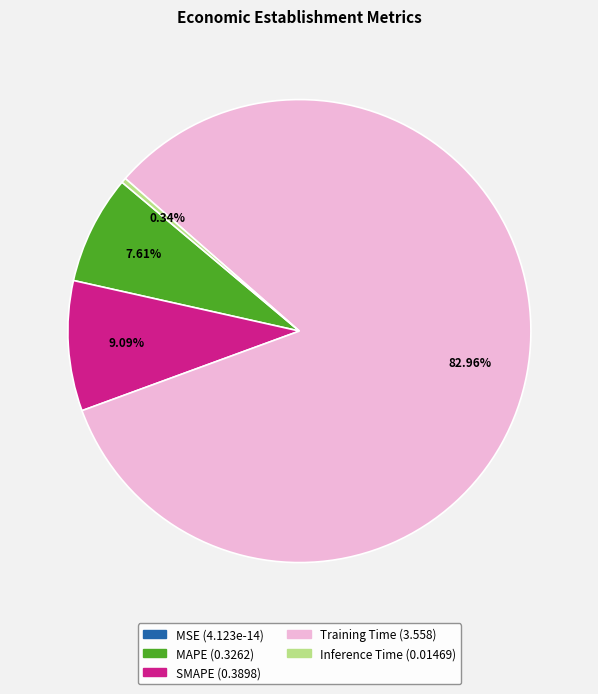

To the nearest percent, what is the difference between the Inference Time and SMAPE slice percentages?

9%